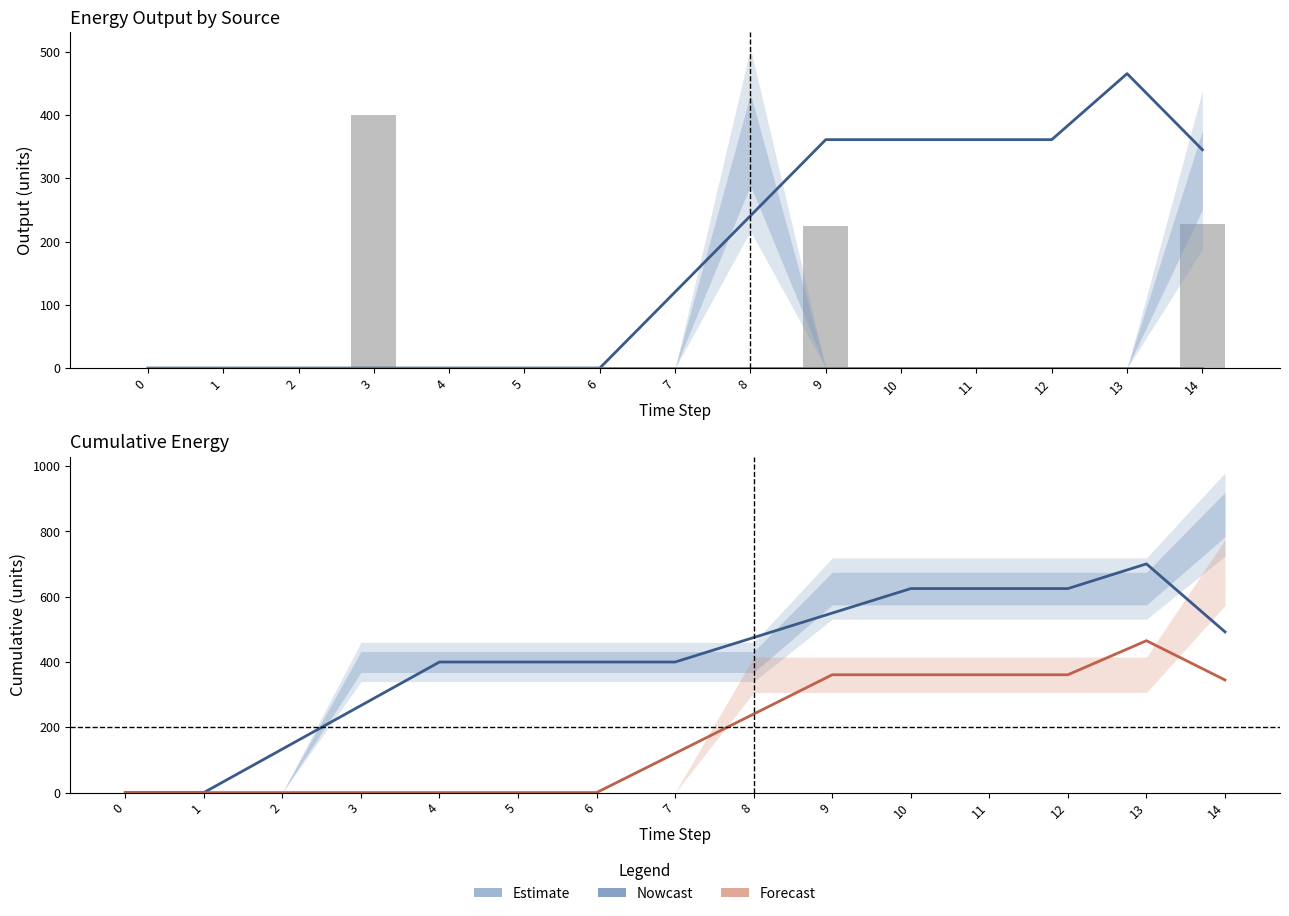

Where does the Diesel Generator (cumul.) series first go above 399?

4